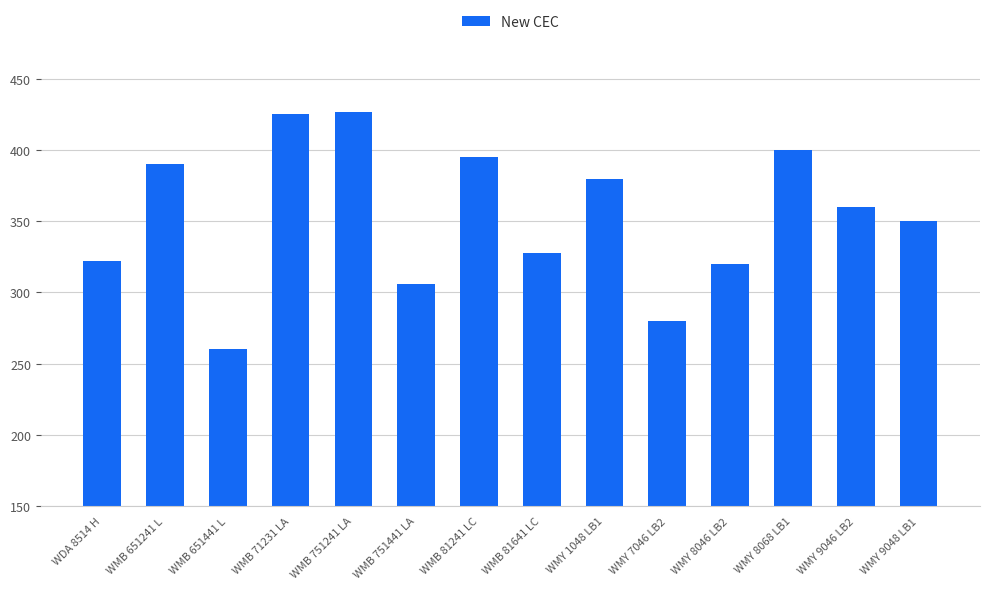

Where does the data first go above 360?

WMB 651241 L